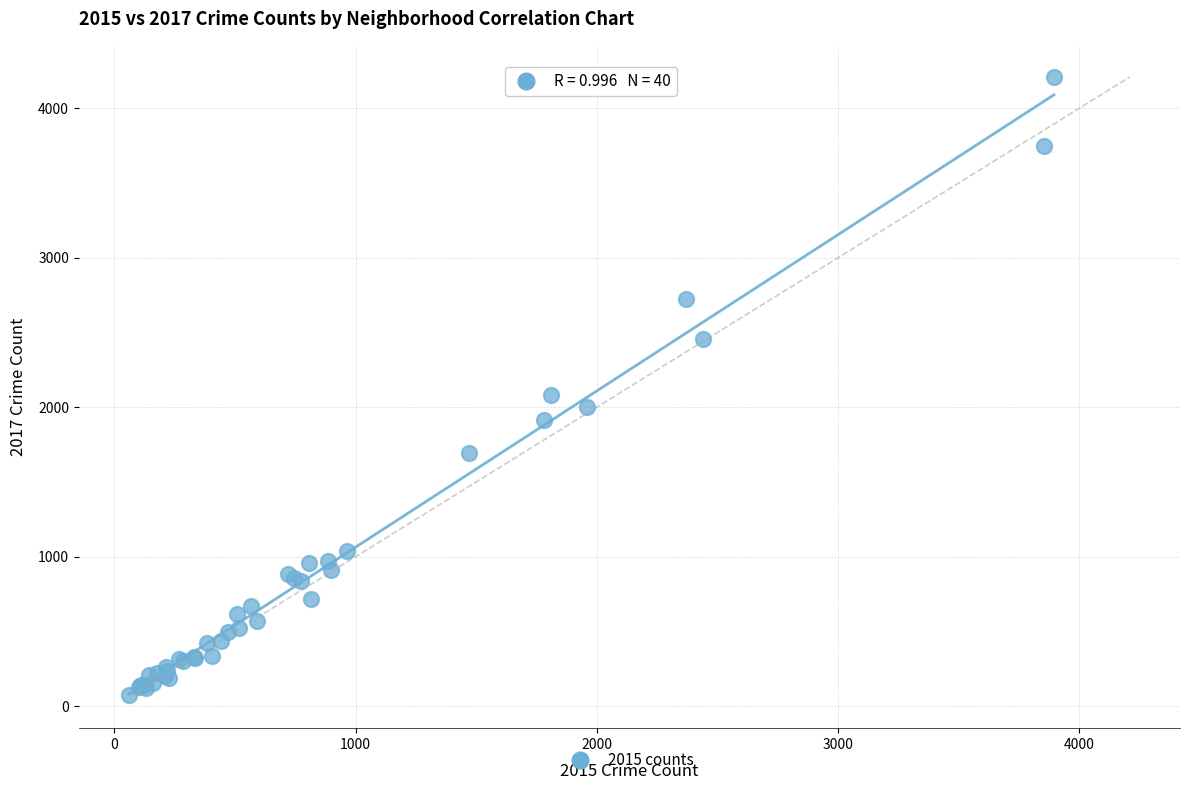

What Y value in the scatter plot is closest to 2141?

2084